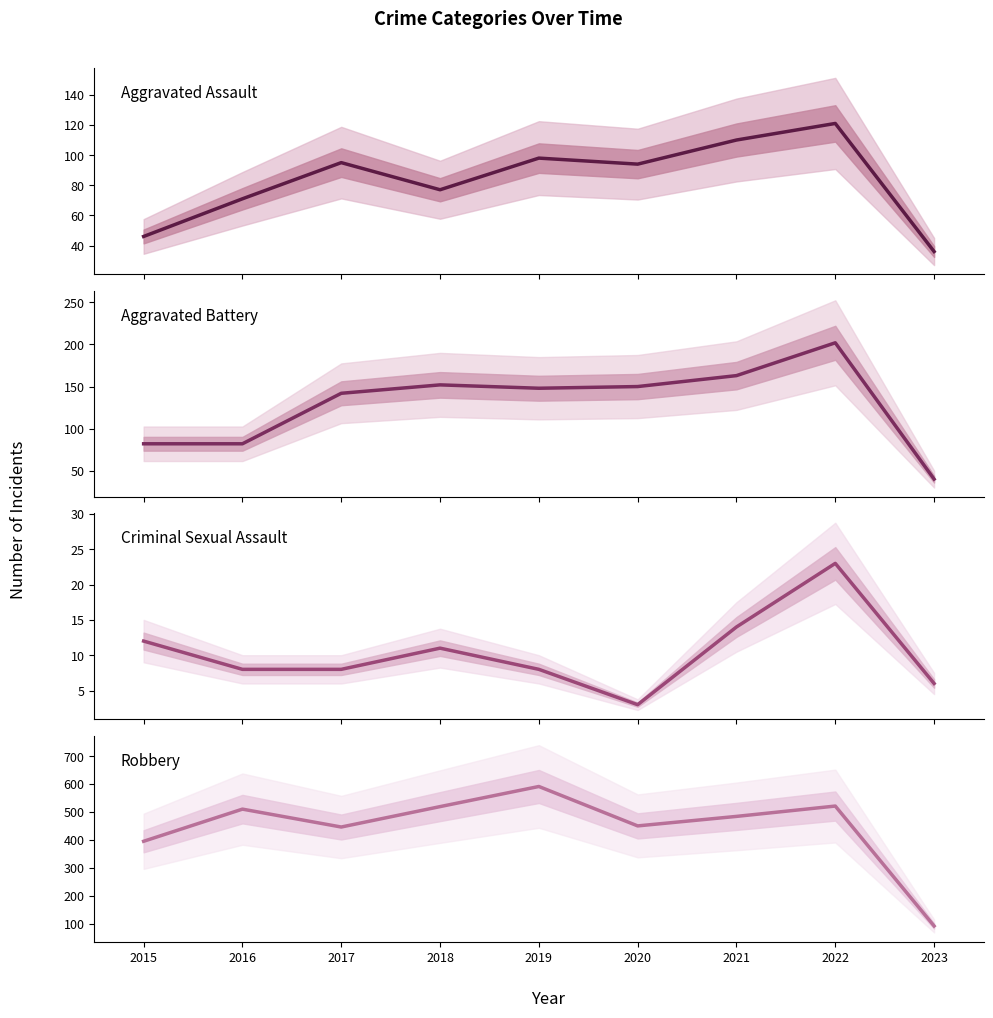

What is the average value of the Criminal Sexual Assault series?

10